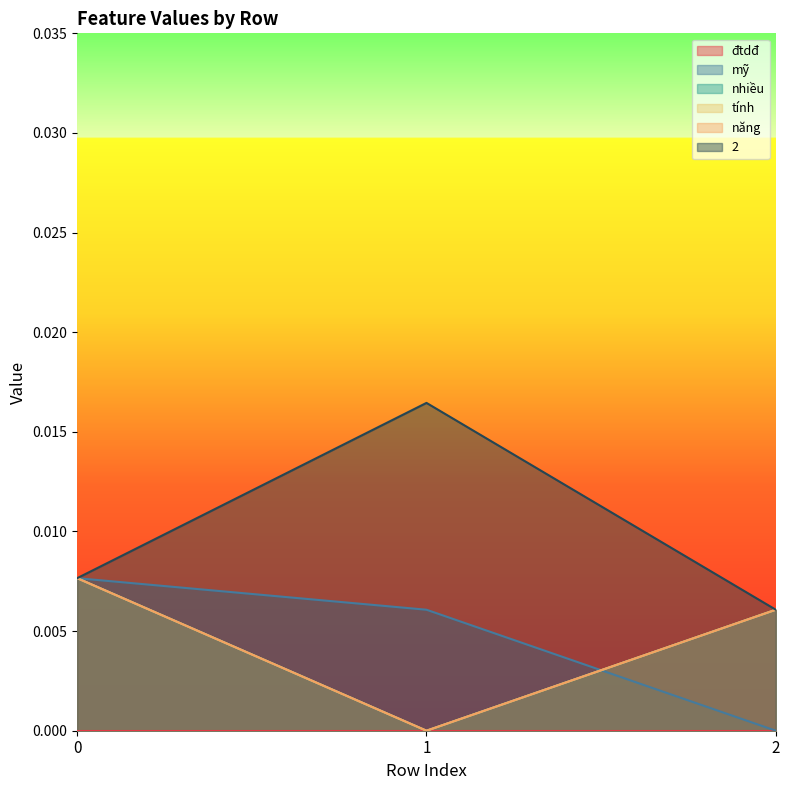

Rank the categories by mỹ value from lowest to highest.

2, 1, 0